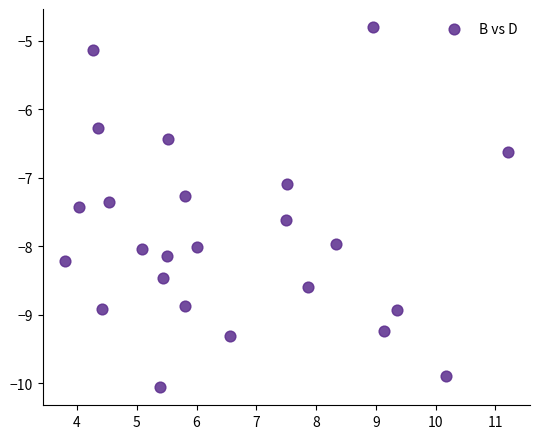

What is the range of X values (max minus min)?

7.4